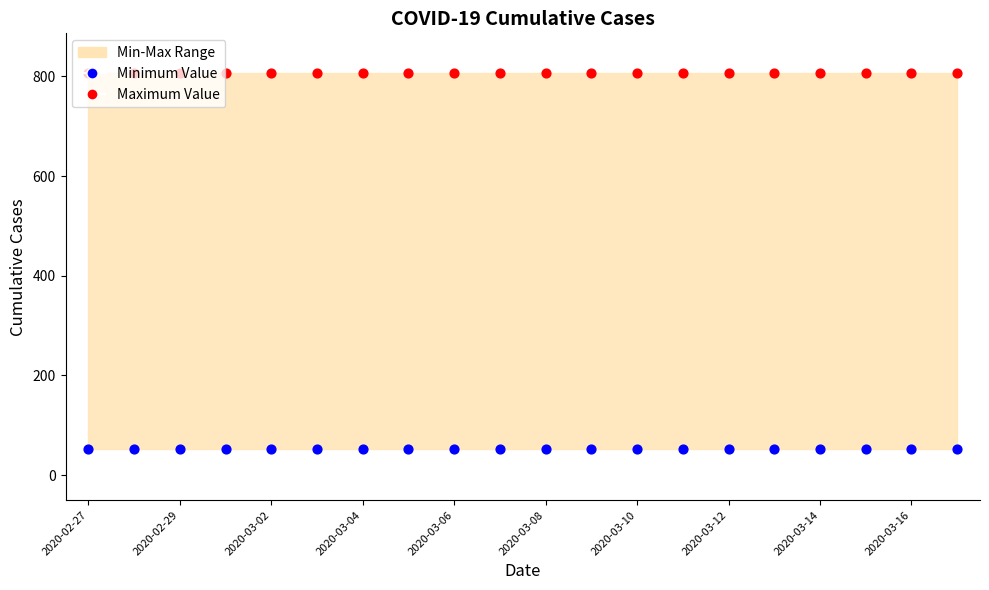

Which series contains the highest Y value?

Maximum Flux